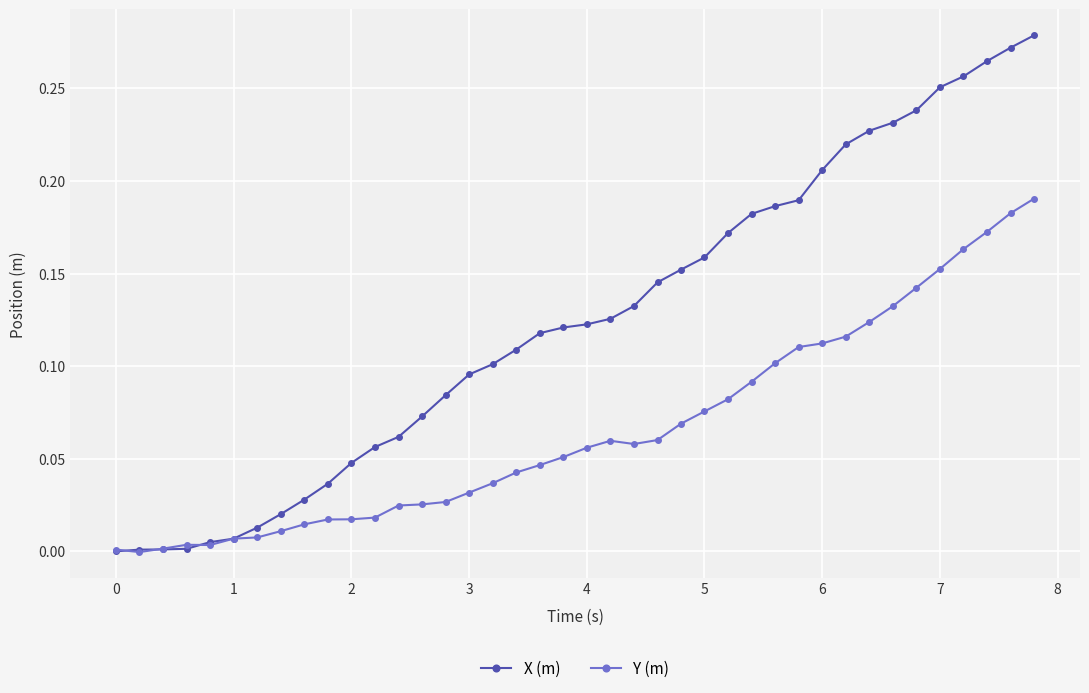

In Y (m), how many points are higher than both neighbors (excluding endpoints)?

2